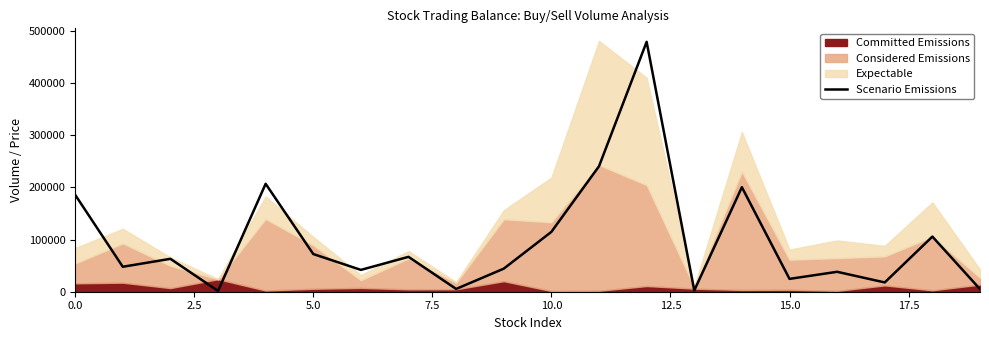

What is the value of the 15th point from the left?

200122.1